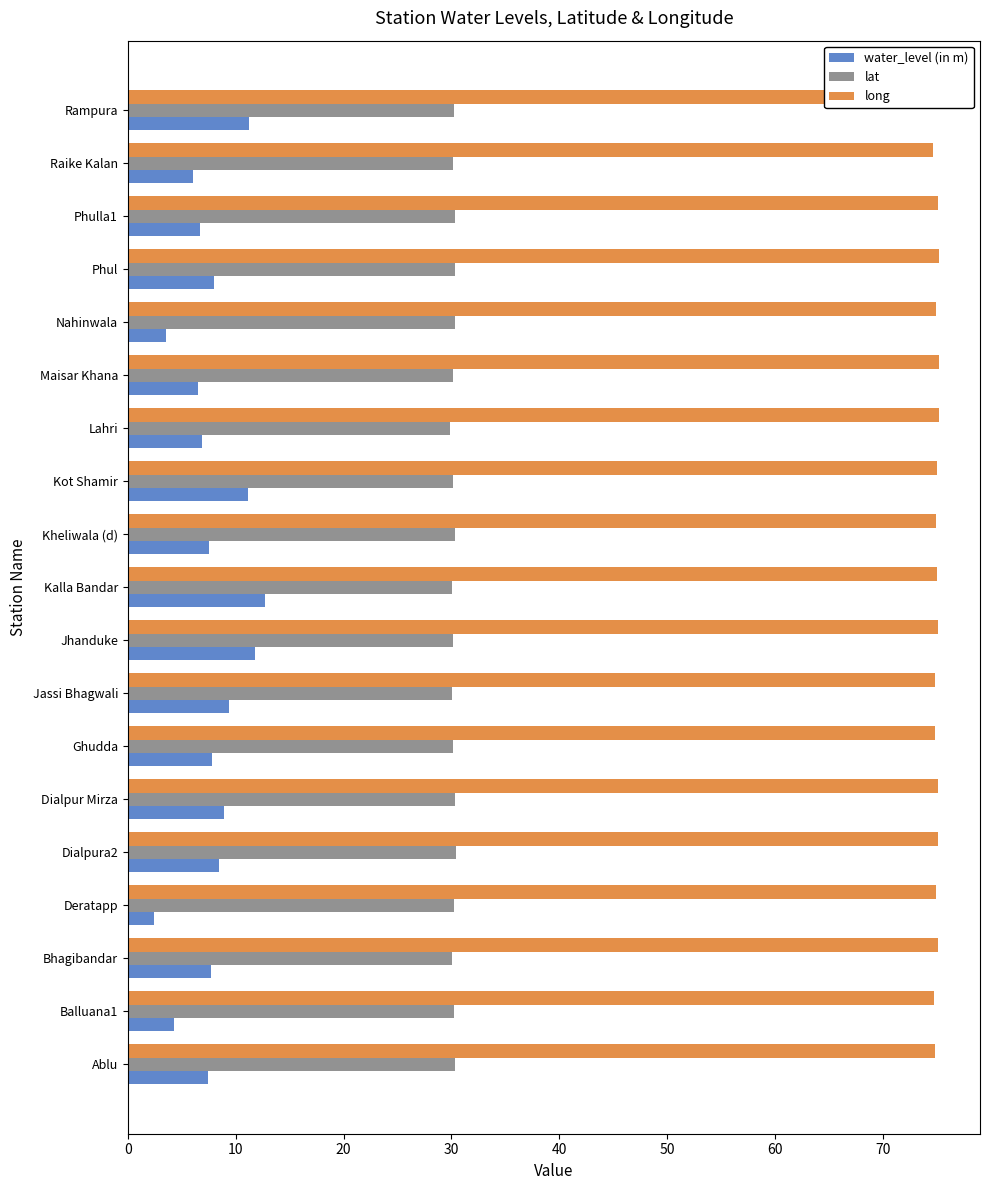

What are all the series names shown in the legend?

water_level (in m), lat, long